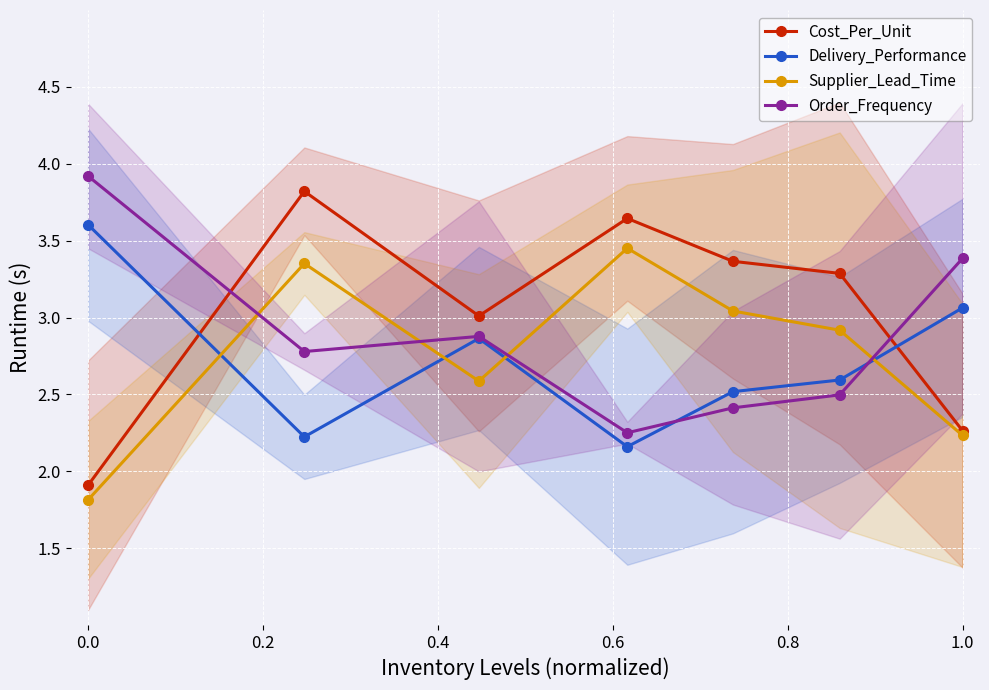

What value does the Delivery_Performance series have at 0.0?

3.6